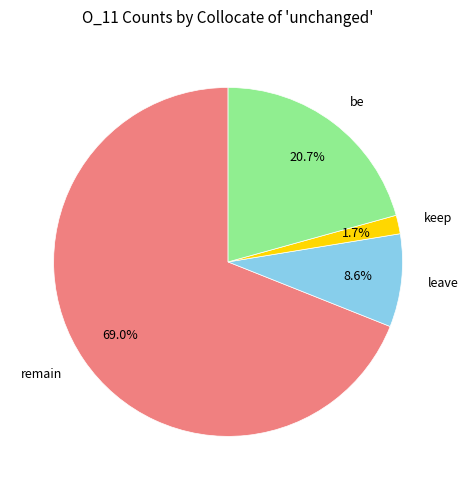

Does any single category account for the majority?

Yes